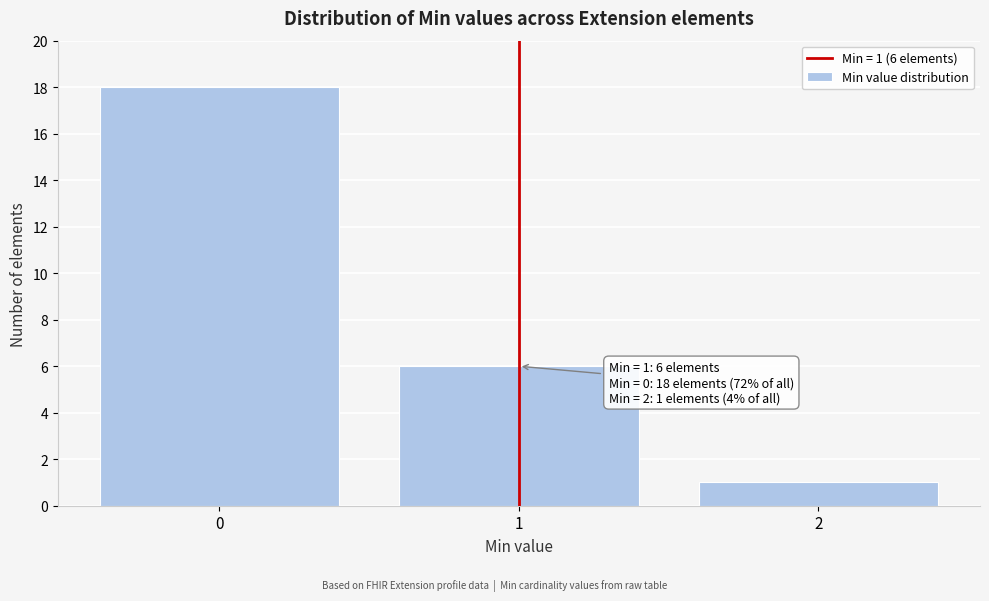

Reading left to right, list all the values displayed in this chart.

0=18	1=6	2=1